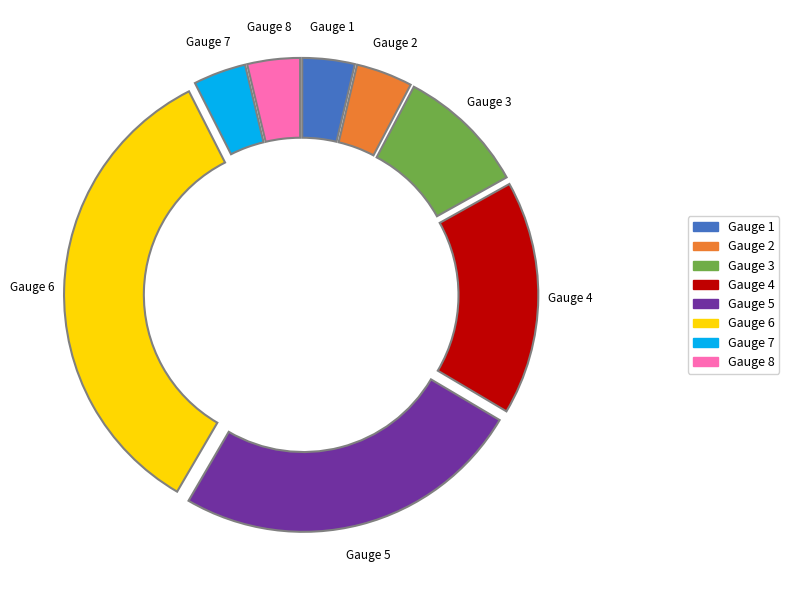

To the nearest percent, what is the average slice percentage?

12%